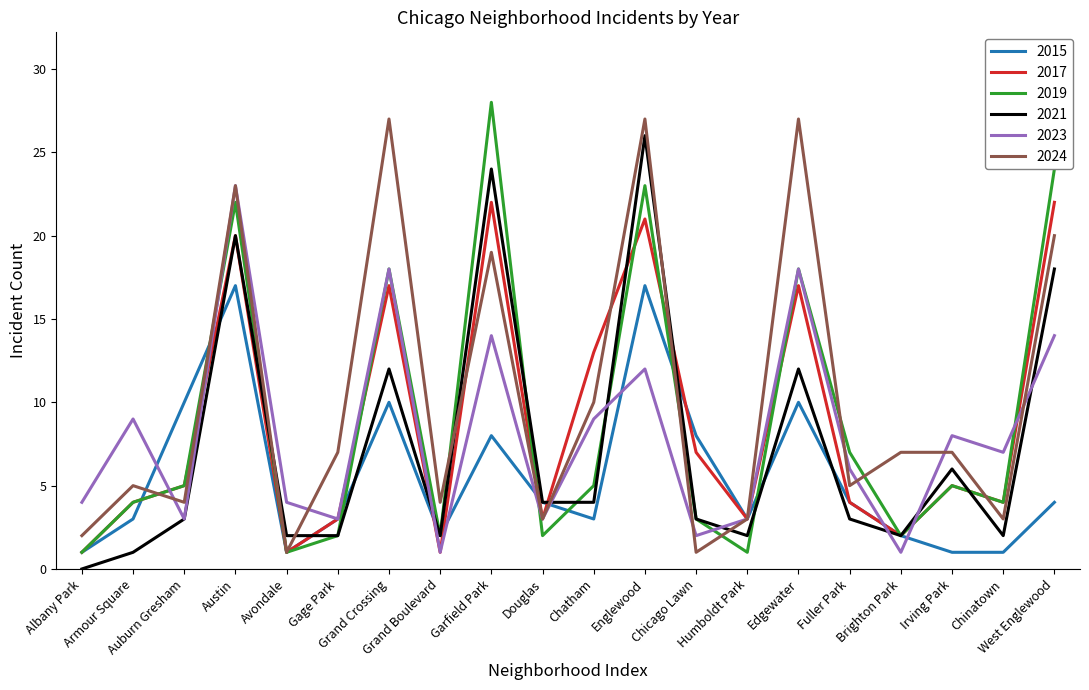

Reading right to left, transcribe all the data shown in this chart.

2015: 4	1	1	2	4	10	3	8	17	3	4	8	2	10	3	1	17	10	3	1
2017: 22	4	5	2	4	17	3	7	21	13	3	22	1	17	3	1	20	5	4	1
2019: 24	4	5	2	7	18	1	3	23	5	2	28	2	18	2	1	22	5	4	1
2021: 18	2	6	2	3	12	2	3	26	4	4	24	2	12	2	2	20	3	1	0
2023: 14	7	8	1	6	18	3	2	12	9	3	14	1	18	3	4	23	3	9	4
2024: 20	3	7	7	5	27	3	1	27	10	3	19	4	27	7	1	23	4	5	2